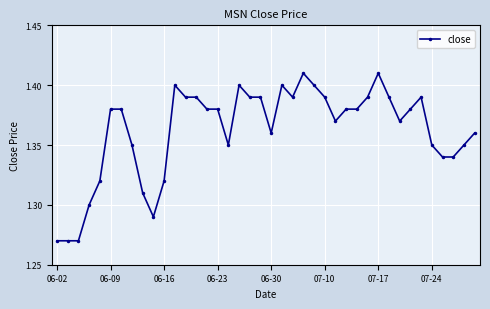

Count the values in the range 1 to 2.

40